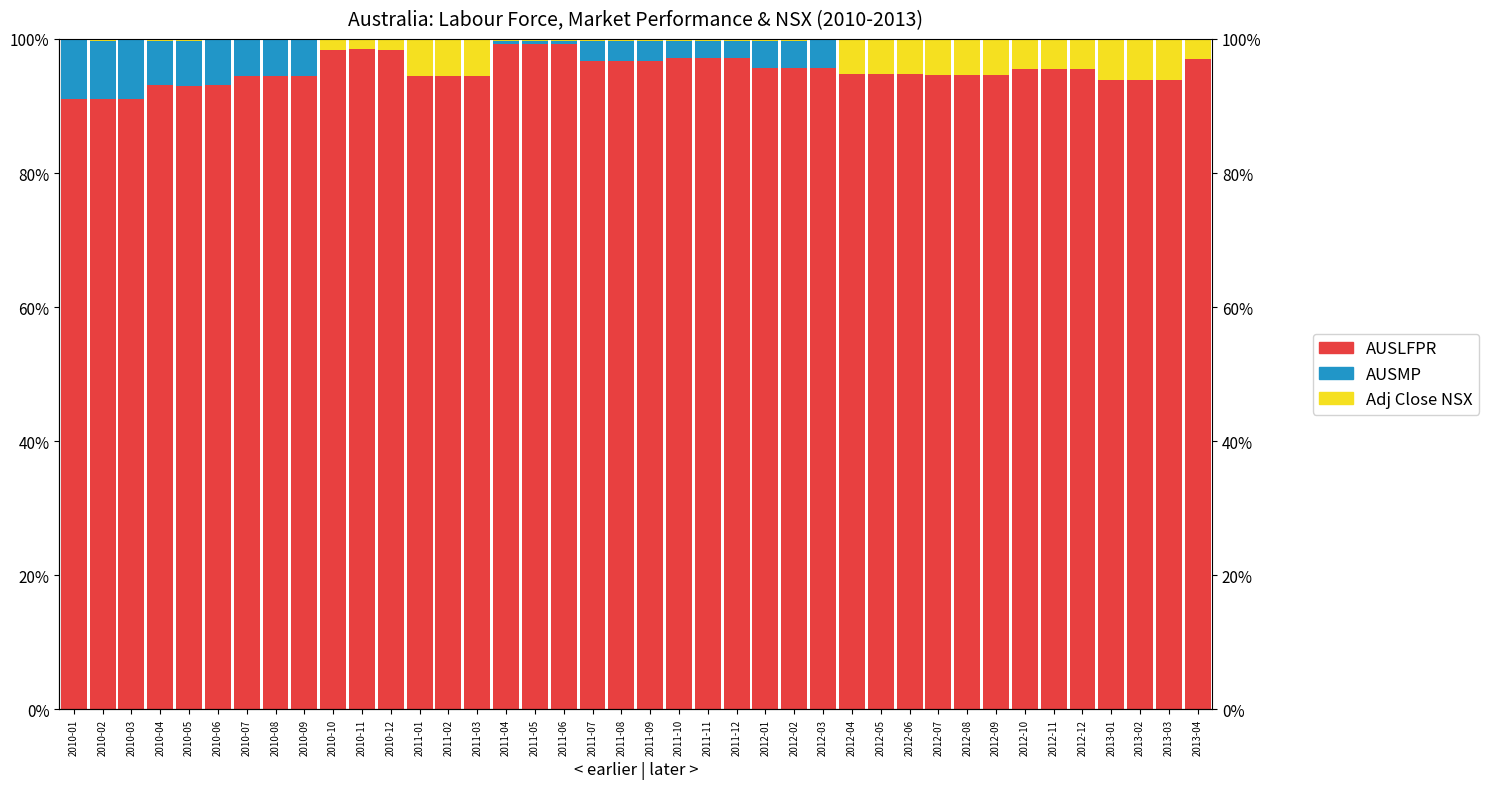

What is the difference between the AUSLFPR values at 2011-05 and 2010-02?

0.1